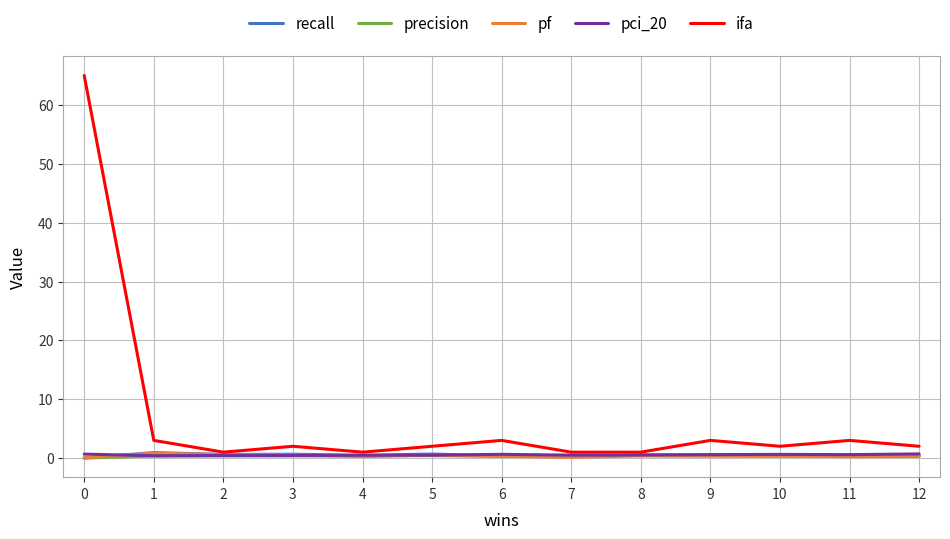

What is the greatest value displayed?

65.0